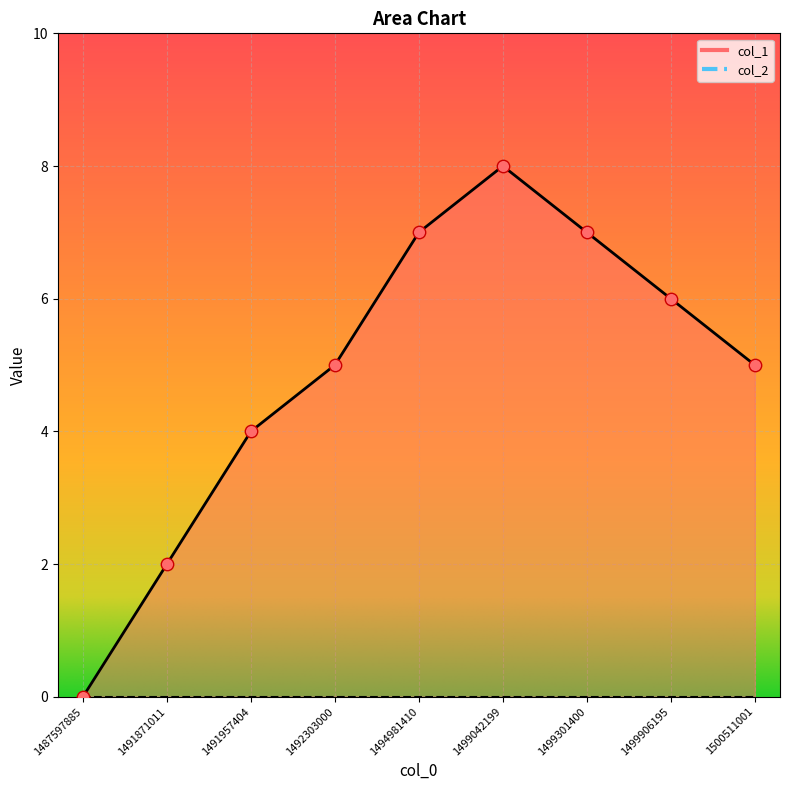

What is the change in value from 1492303000 to 1494981410?

+2